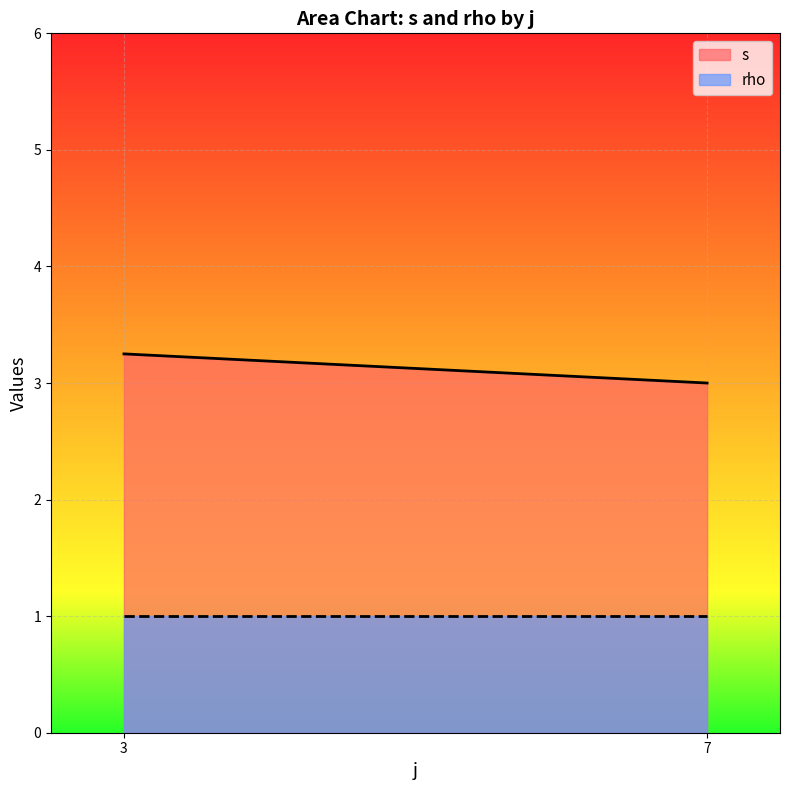

True or false: rho and s cross at least once.

False